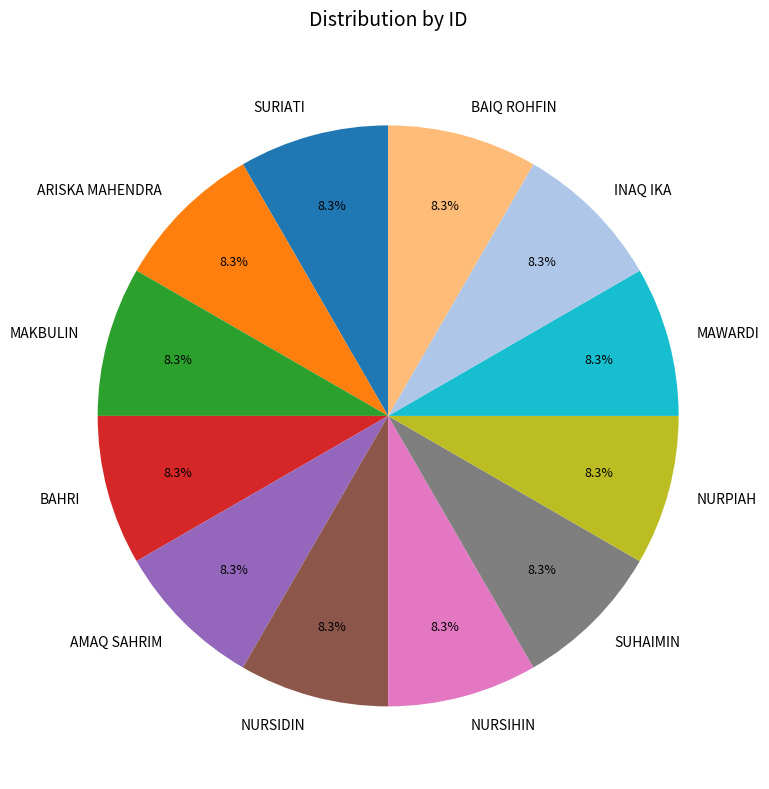

Approximately how many times larger is the value at BAIQ ROHFIN compared to INAQ IKA?

1.0